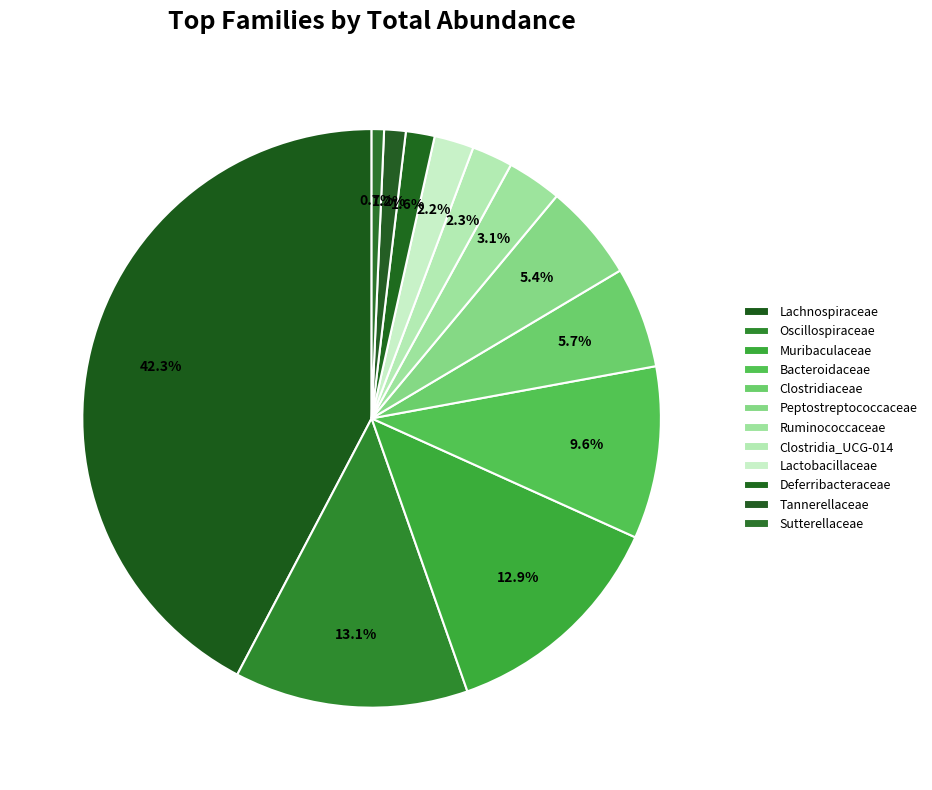

What is the change in value from Oscillospiraceae to Peptostreptococcaceae?

-39982